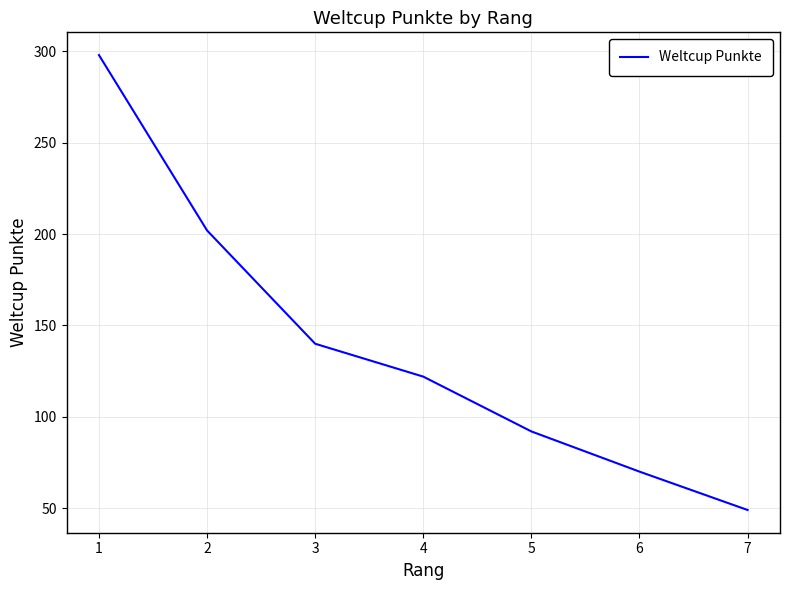

List the labels in order of value, largest first.

1, 2, 3, 4, 5, 6, 7